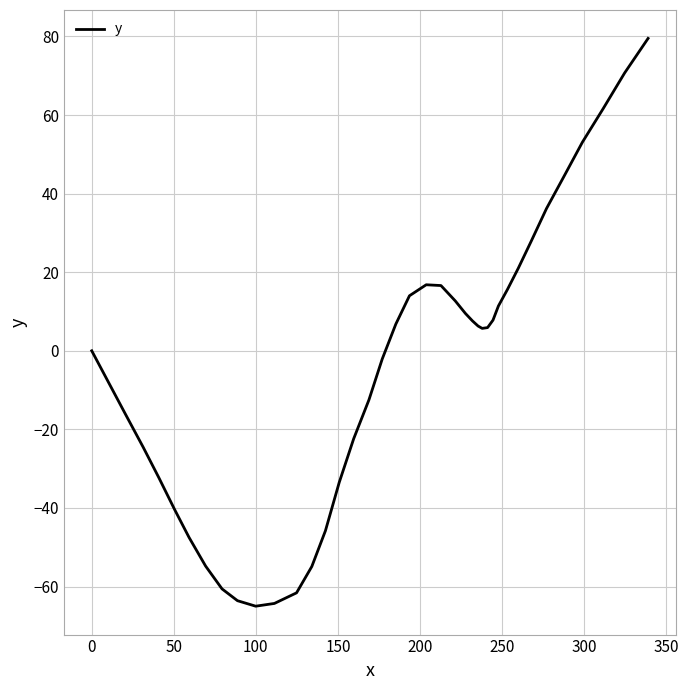

What is the greatest value displayed?

79.5